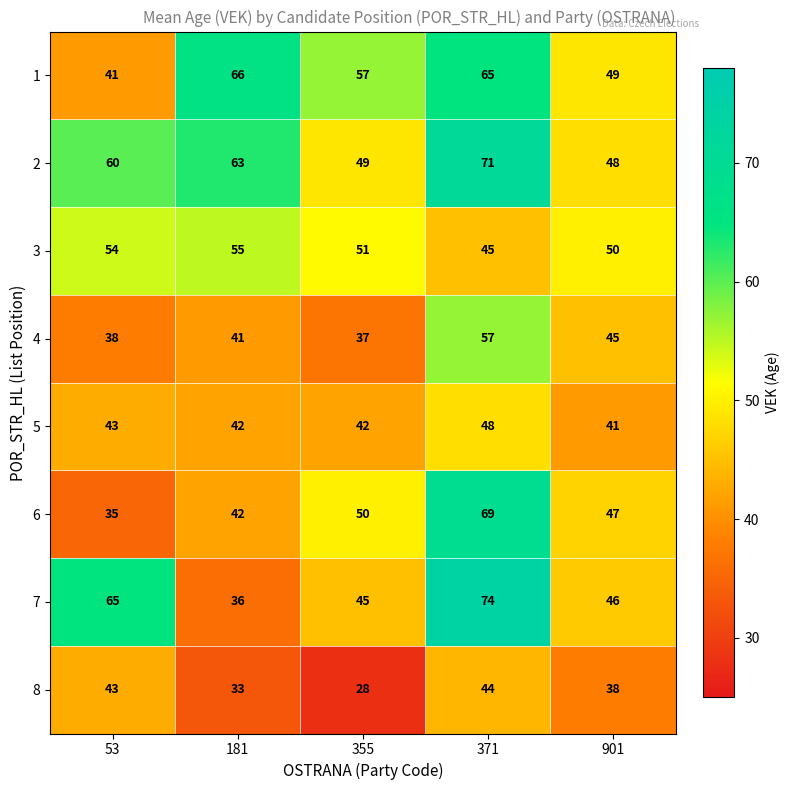

At which label is 7 closest to 55?

901